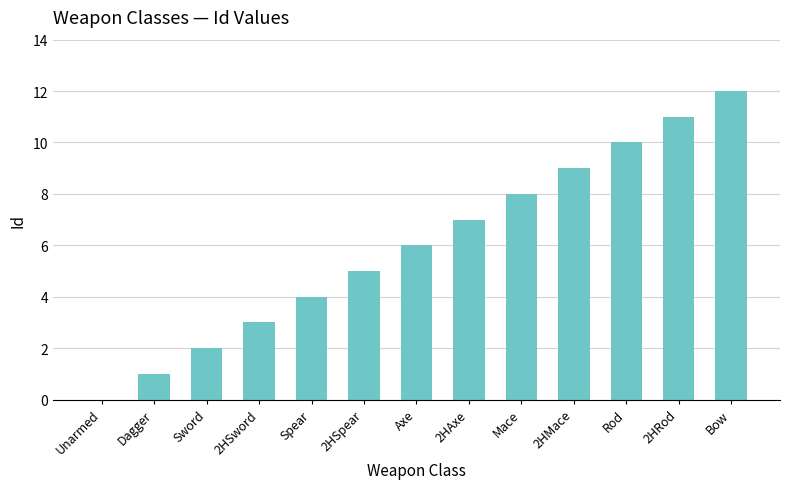

What is the greatest value displayed?

12